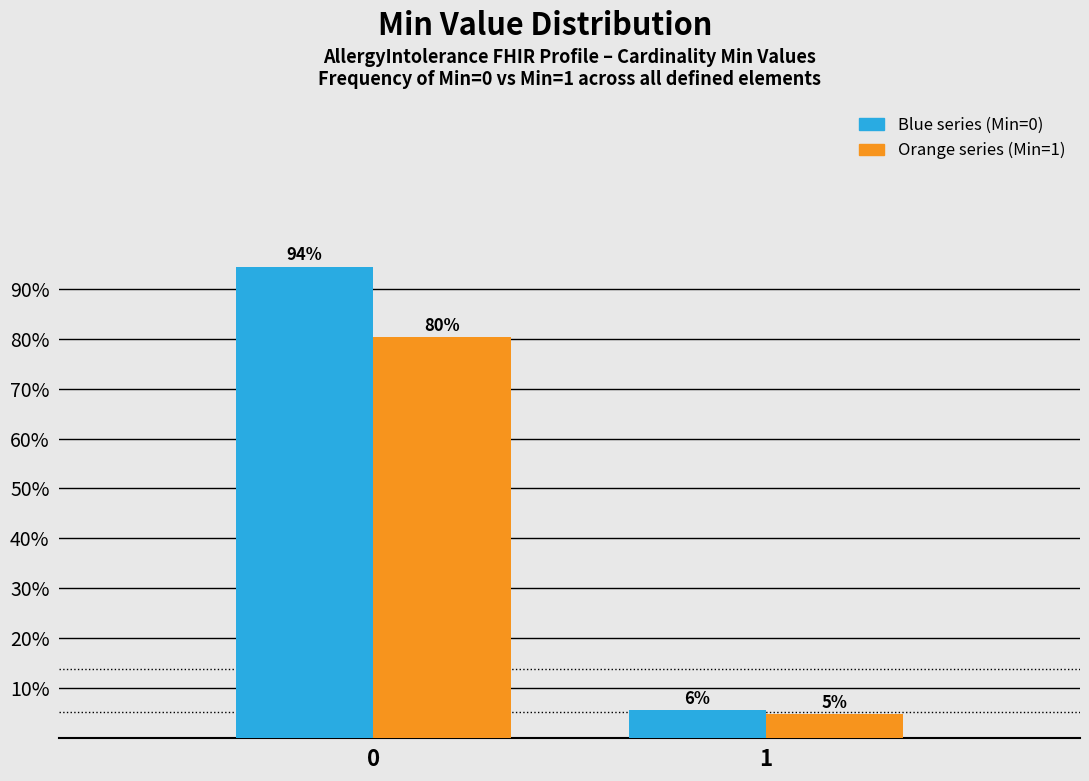

What is the maximum value shown in the chart?

94.4